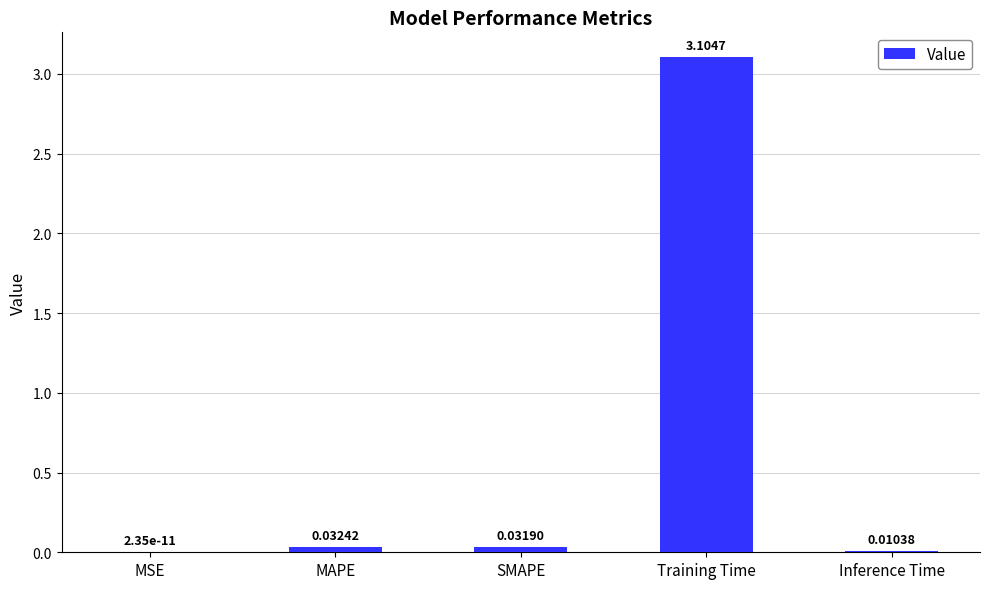

At which category does the chart reach its peak across all series?

Training Time